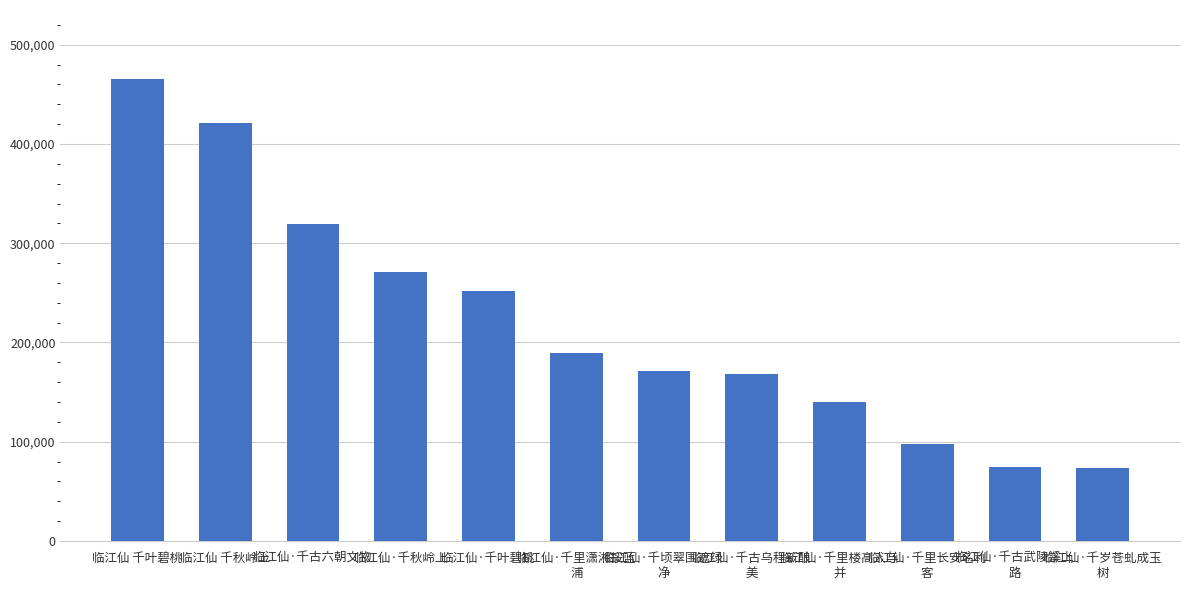

Where is the data nearest to the value 269359?

临江仙·千秋岭上